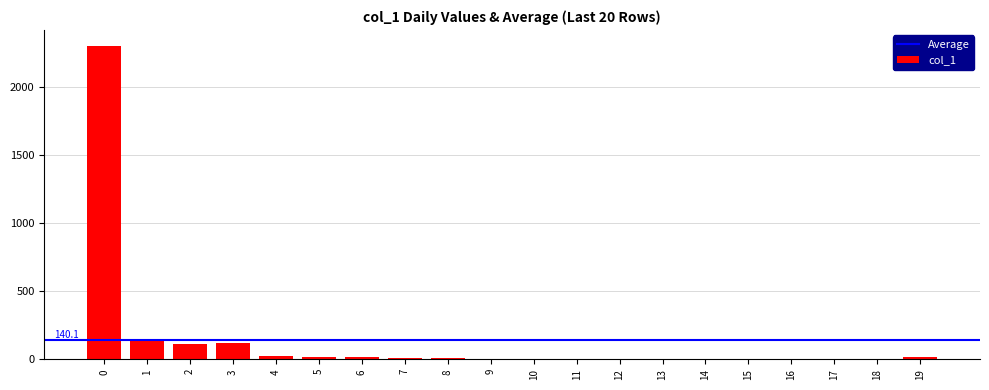

What is the sum of all values?

2802